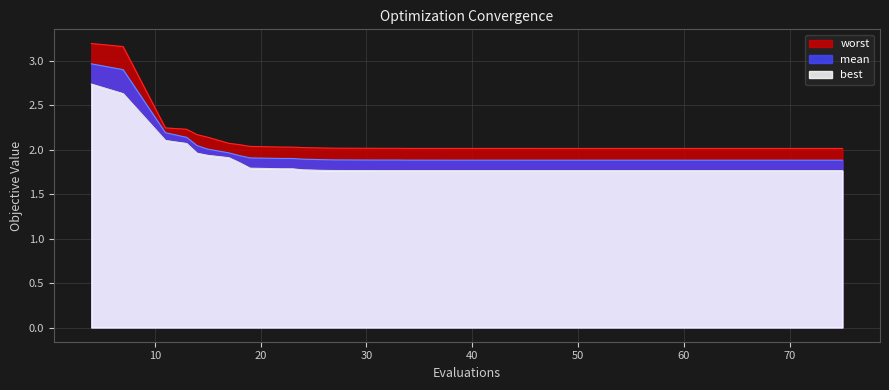

At which label is best closest to 2?

14